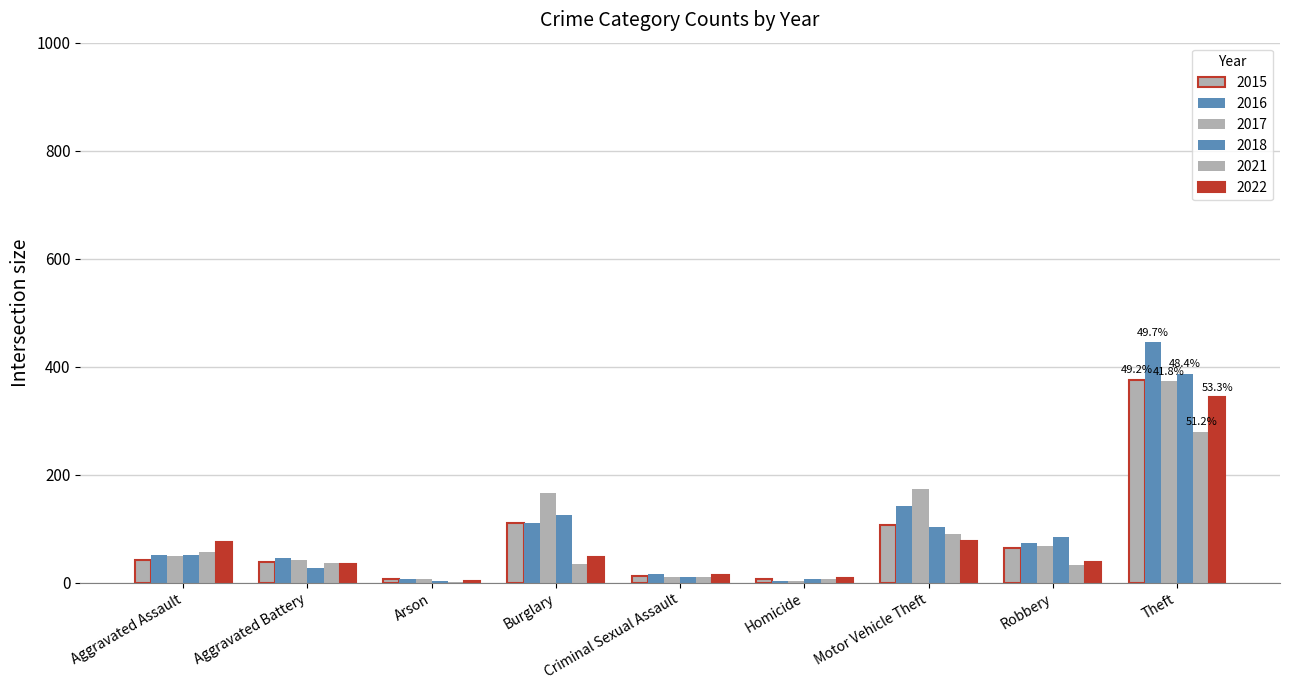

What is the minimum value shown in the chart?

1